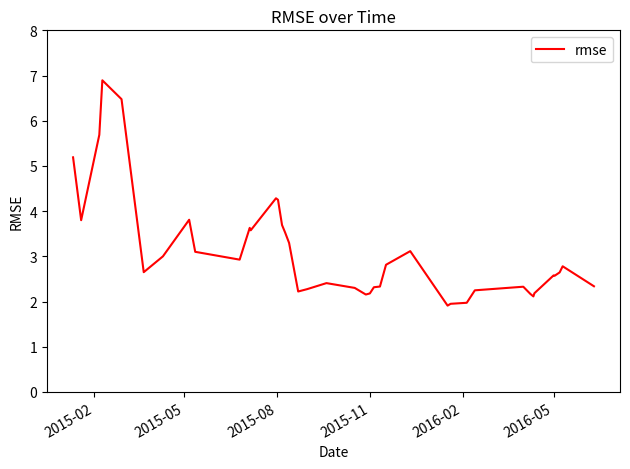

What is the minimum value shown in the chart?

1.9